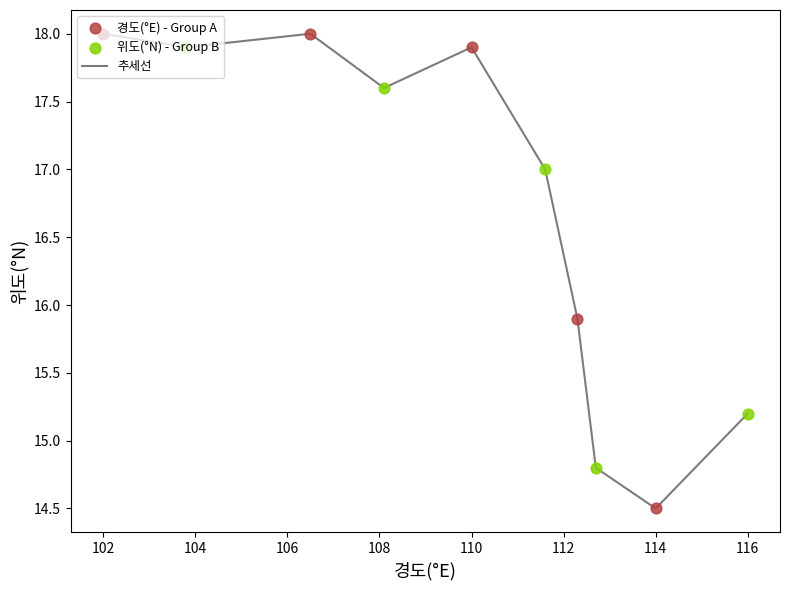

What is the difference between the maximum and minimum values?

3.5